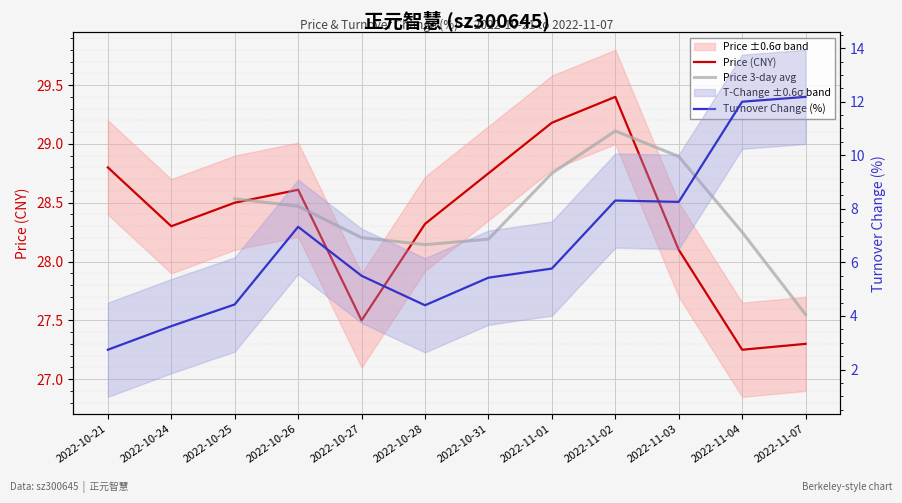

Which series has the largest total across all categories?

price